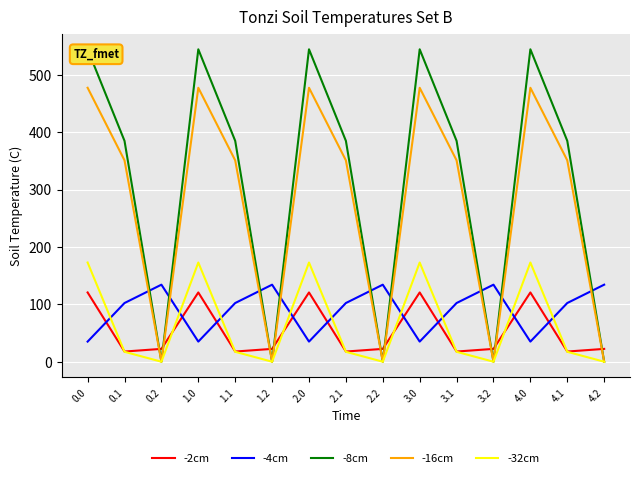

In -2cm, how many points are higher than both neighbors (excluding endpoints)?

4